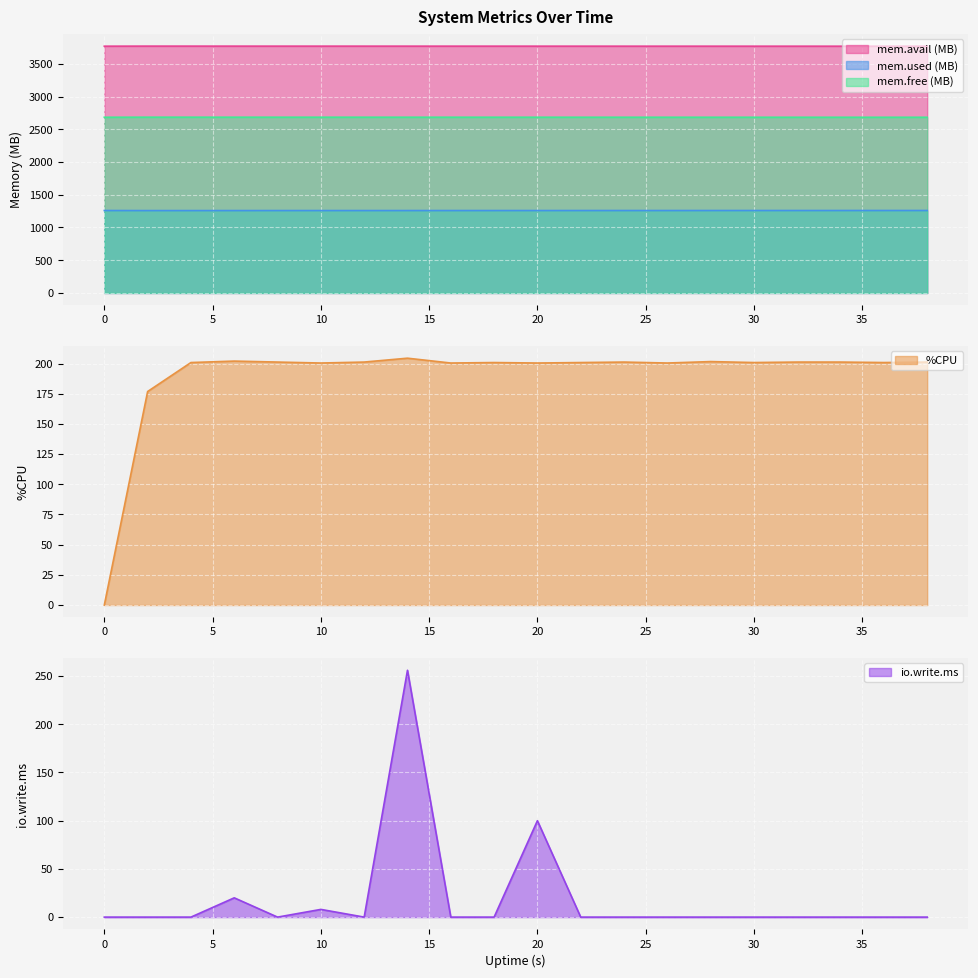

Reading right to left, extract all data points from this chart.

mem.avail.KB: 3769.1	3769.2	3769.3	3769.4	3769.4	3769.5	3769.6	3769.6	3769.7	3769.8	3769.9	3769.9	3770.0	3770.1	3770.1	3770.1	3770.2	3770.3	3770.5	3769.4
mem.used.KB: 1259.7	1259.7	1259.6	1259.4	1259.4	1259.3	1259.2	1259.2	1259.1	1259.0	1258.9	1258.9	1258.8	1258.8	1258.7	1258.7	1258.6	1258.5	1258.3	1259.4
mem.free.KB: 2683.5	2683.6	2683.7	2683.8	2683.8	2683.9	2684.0	2684.0	2684.1	2684.2	2684.3	2684.3	2684.4	2684.5	2684.5	2684.5	2684.6	2684.8	2684.9	2683.9
%CPU: 201.2	200.8	201.2	201.2	200.8	201.6	200.4	201.2	200.8	200.4	200.8	200.4	204.4	201.2	200.4	201.2	202.0	200.8	176.8	0.0
io.write.ms: 0.0	0.0	0.0	0.0	0.0	0.0	0.0	0.0	0.0	100.0	0.0	0.0	256.0	0.0	8.0	0.0	20.0	0.0	0.0	0.0